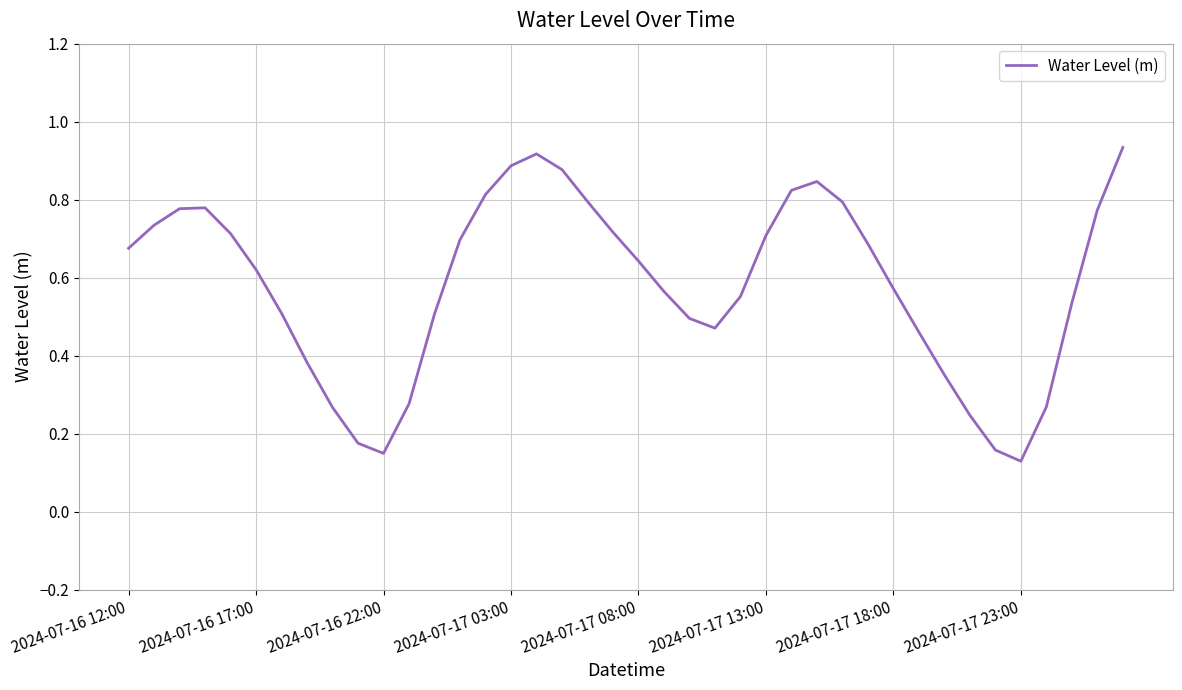

At which category does the chart reach its peak across all series?

39